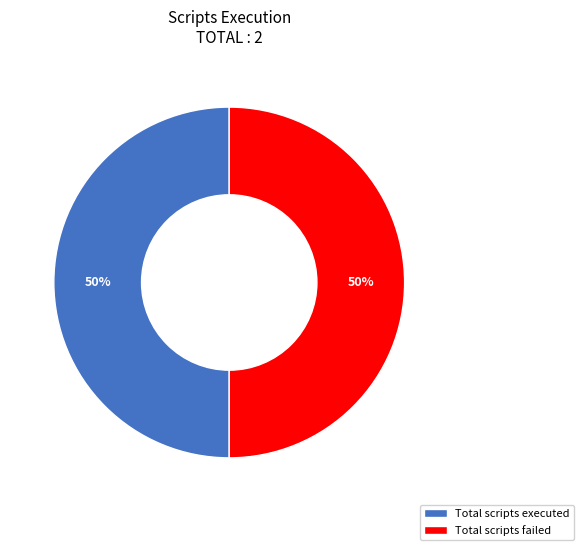

Combined, do Total scripts failed and Total scripts executed account for over 50%?

Yes